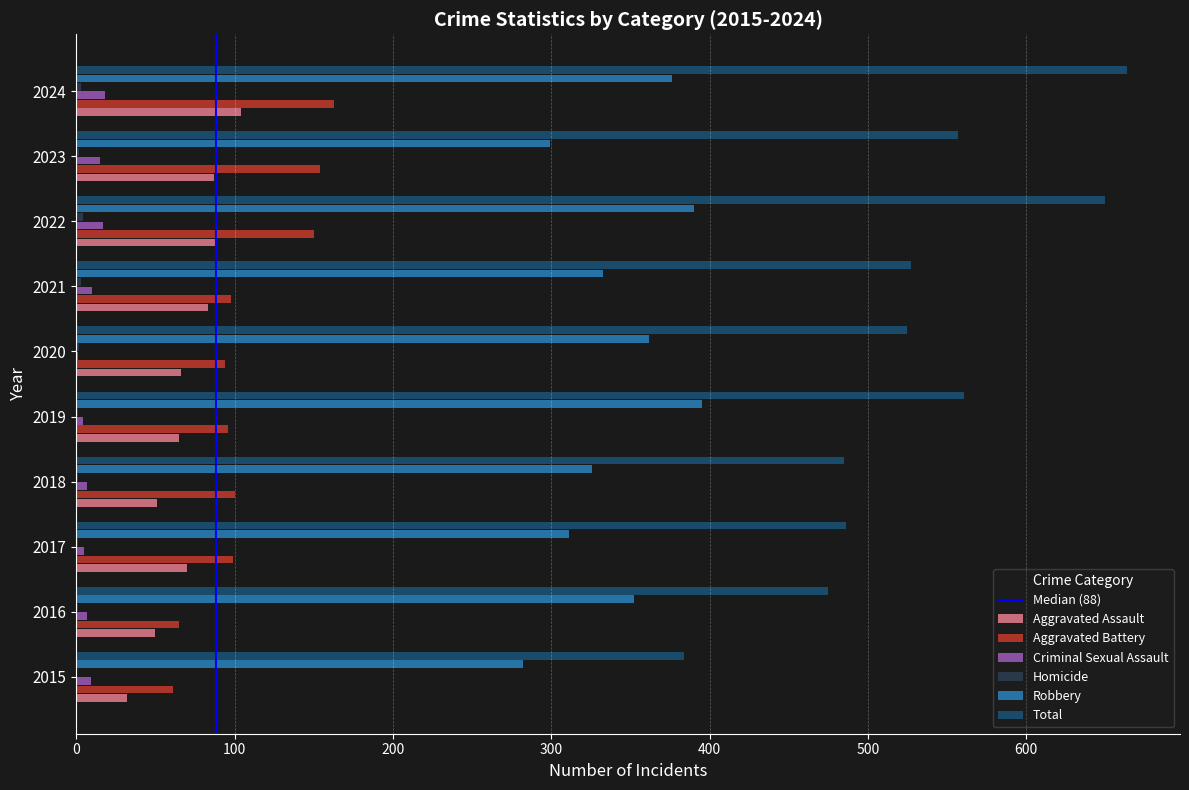

What is the sum of all Aggravated Assault values?

697